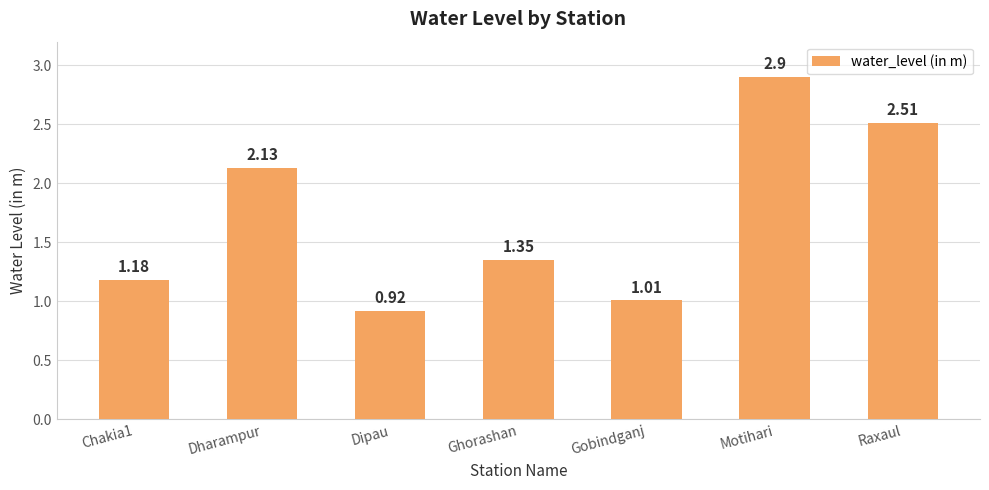

Which category has the highest value across all series?

Motihari